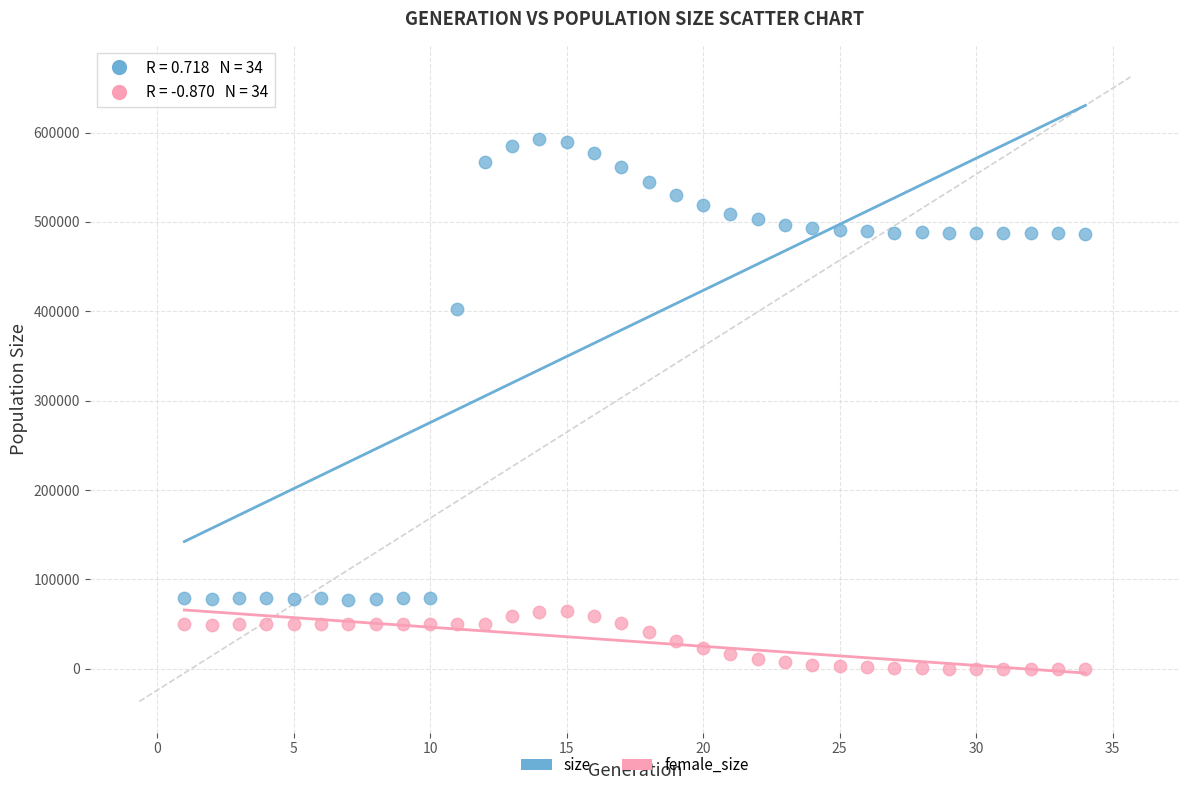

Which series has the widest spread of Y values?

size